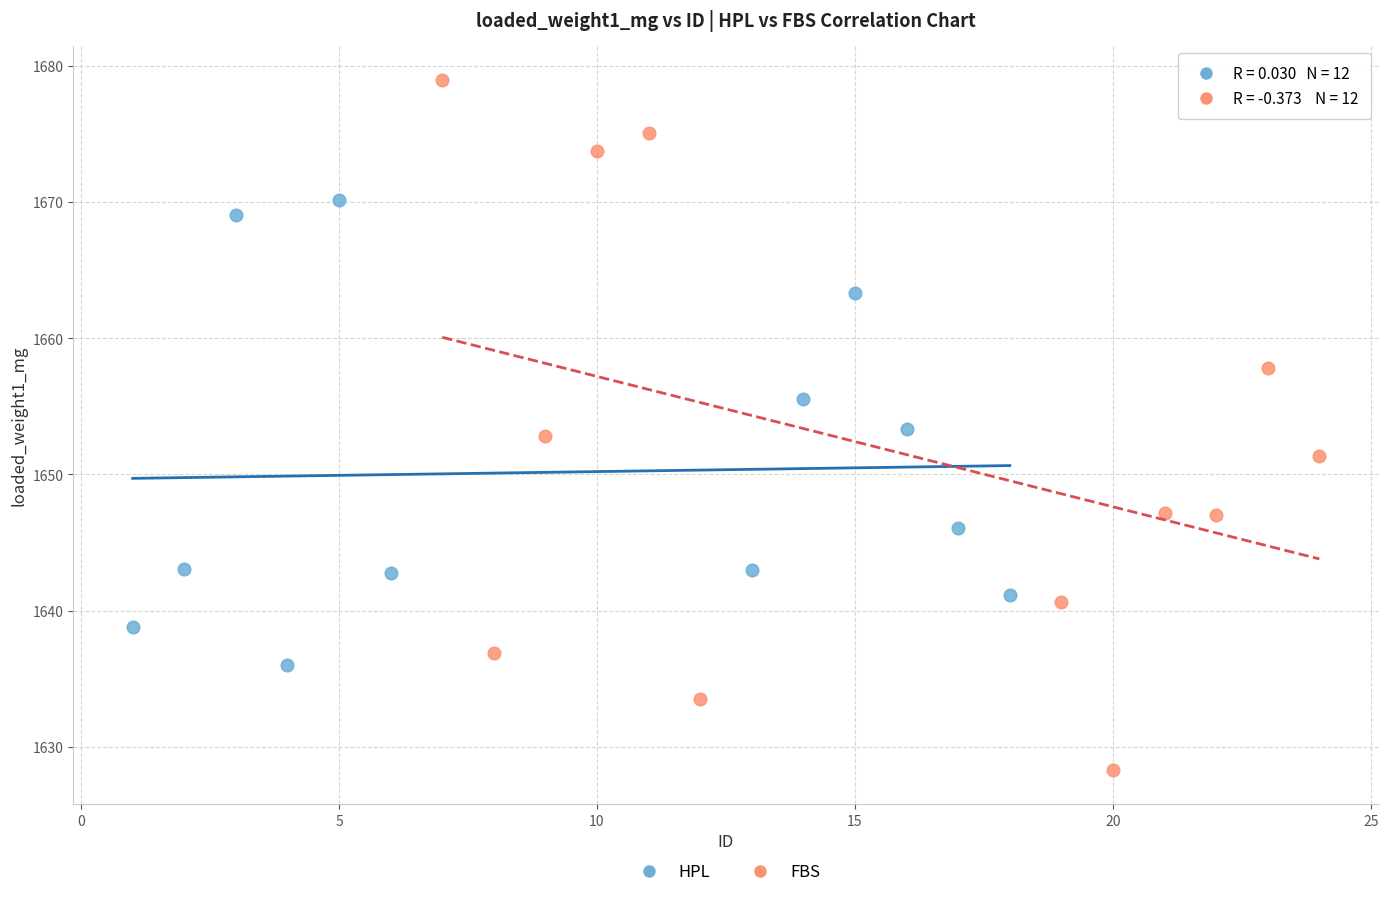

Which series reaches the maximum Y coordinate?

FBS